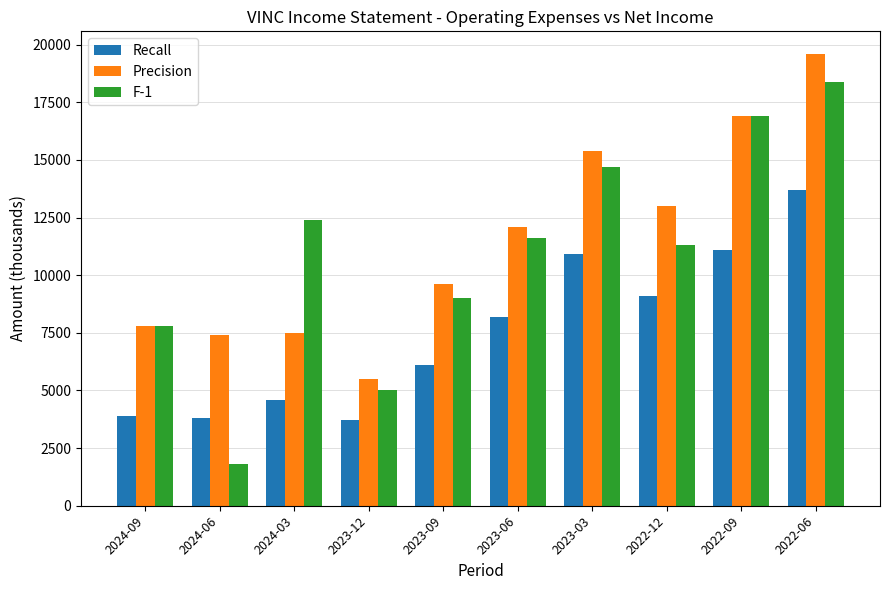

List the series in order of their peak value, highest first.

Precision, F-1, Recall